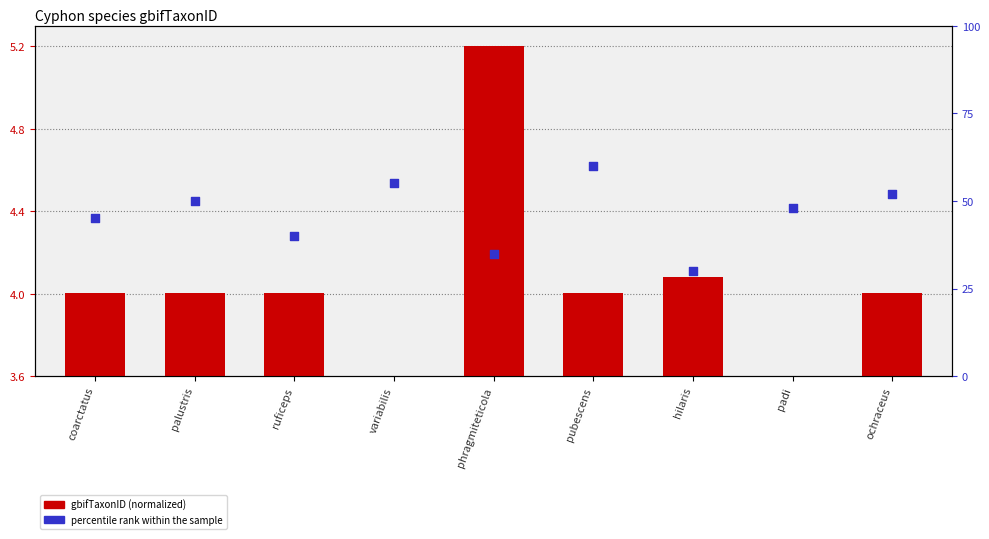

At how many categories does at least one series exceed 34?

8